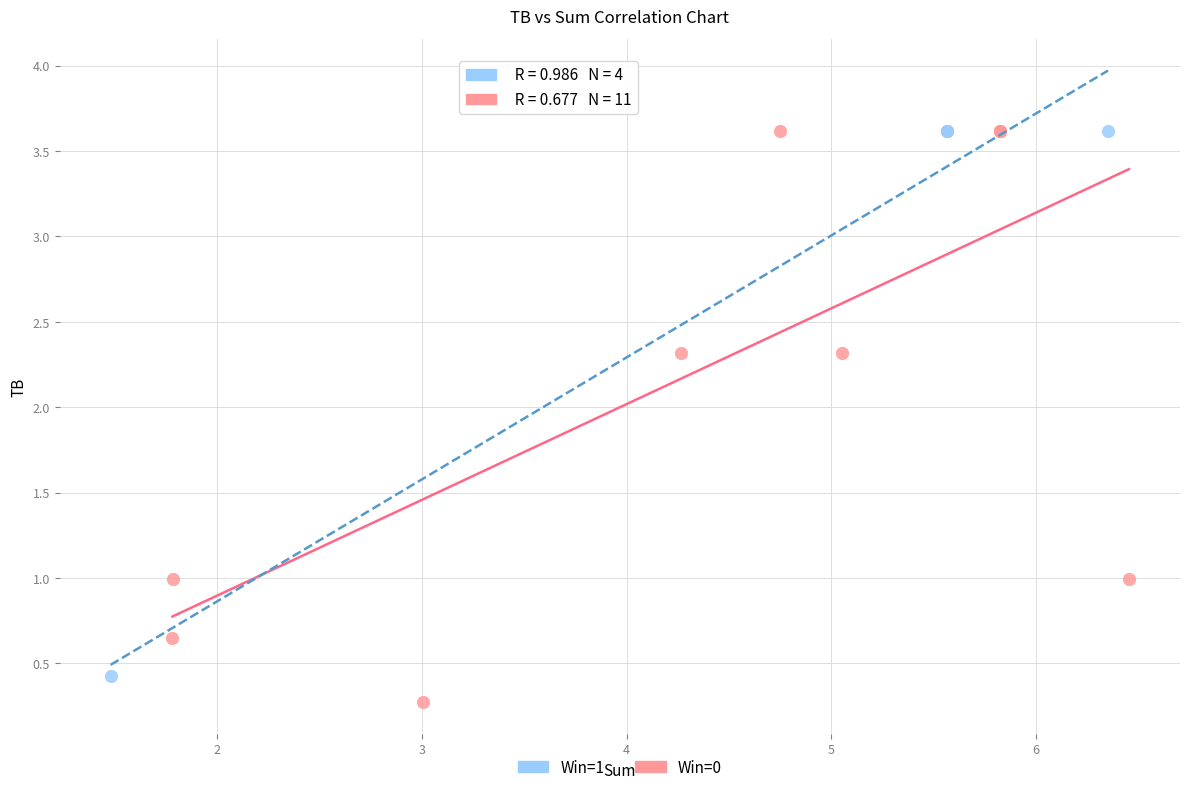

Which series has the largest Y range (max minus min)?

Win=0